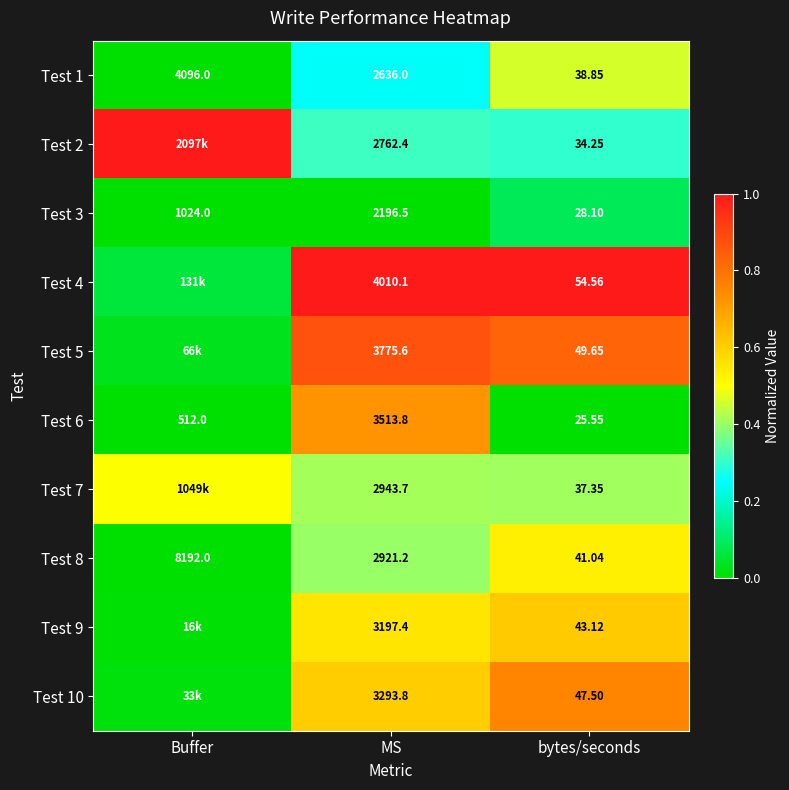

At which label does Test 8 reach its peak?

Buffer